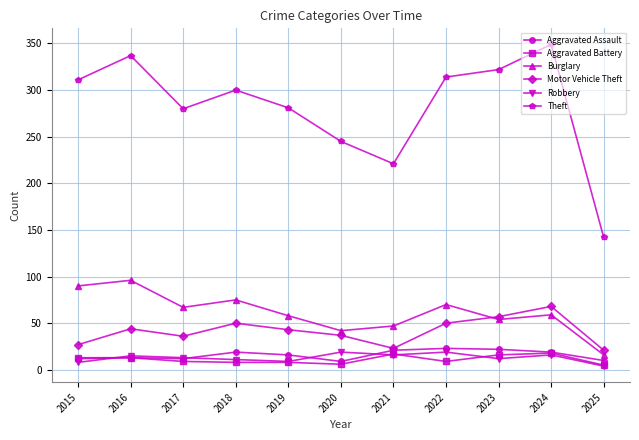

Is this an area chart (filled region under the line)?

No